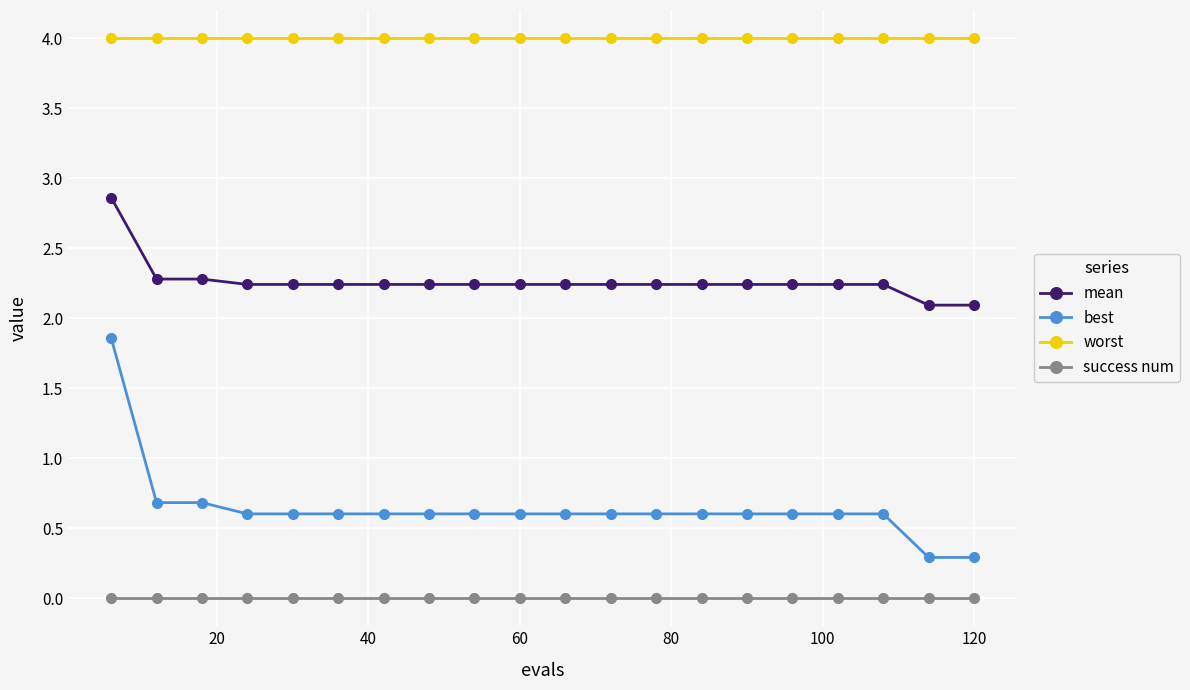

True or false: success num and worst cross at least once.

False